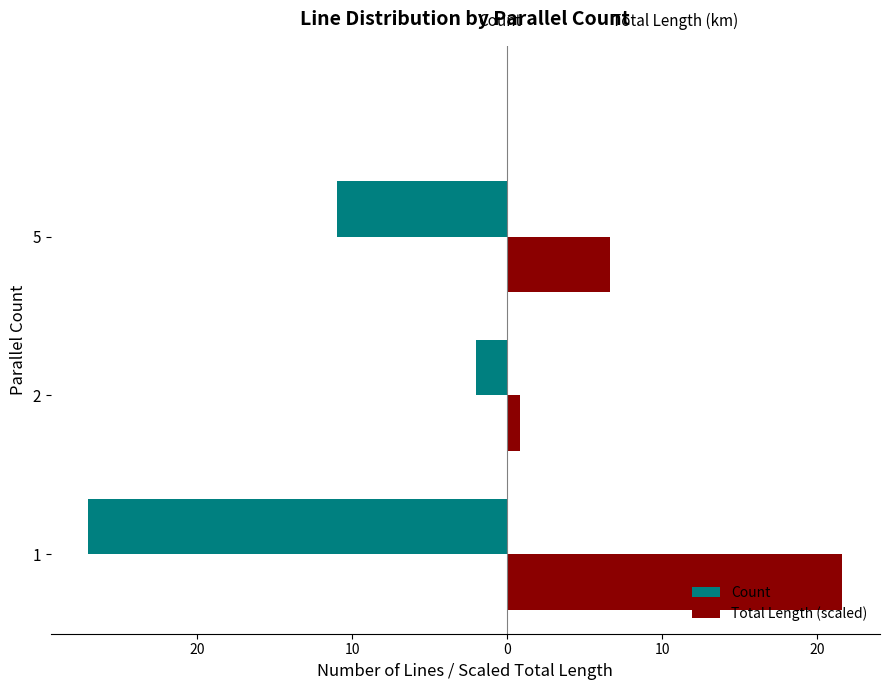

What are all the series names shown in the legend?

Count, Total Length (scaled)